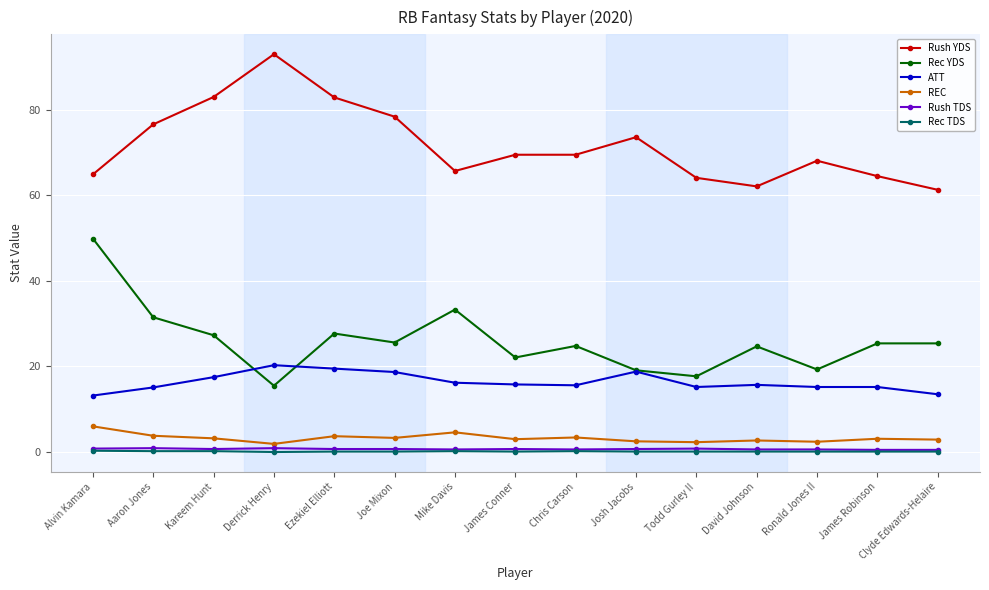

How many series are shown in this chart?

6